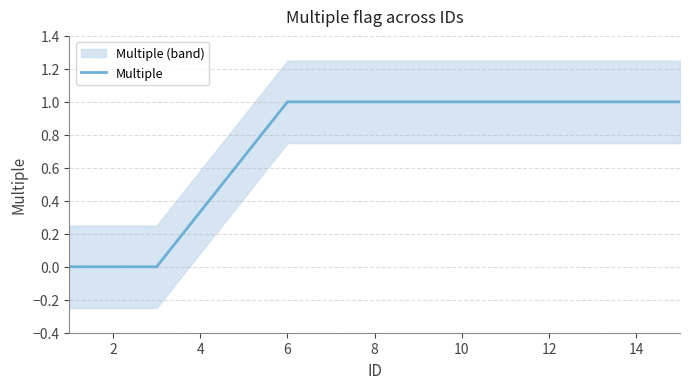

How many values are below 1?

5